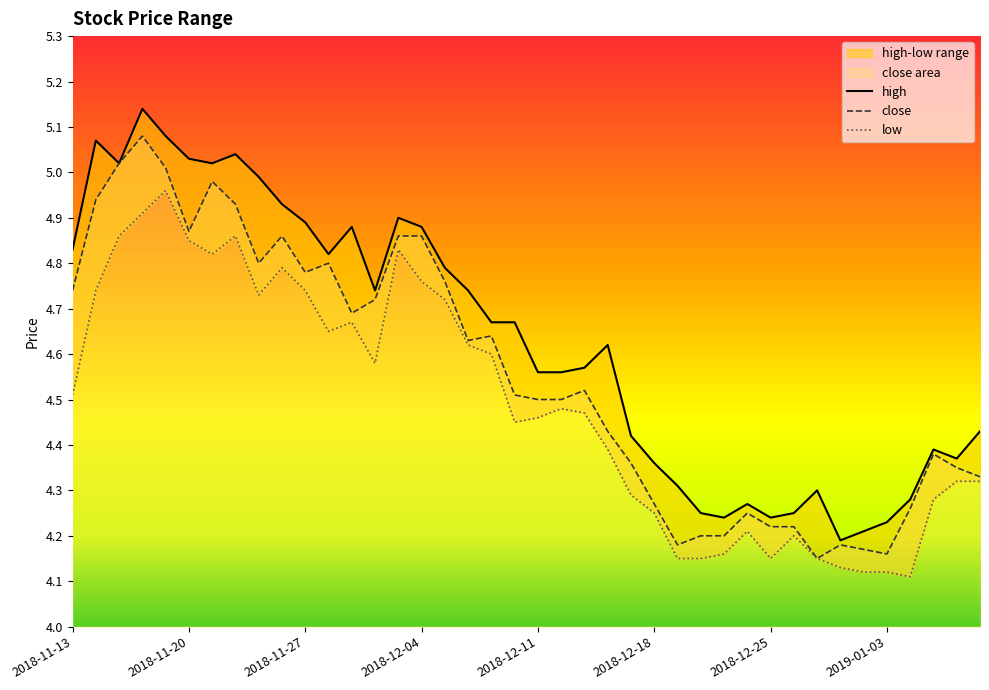

Which category has the lowest value in the high series?

2018-12-28